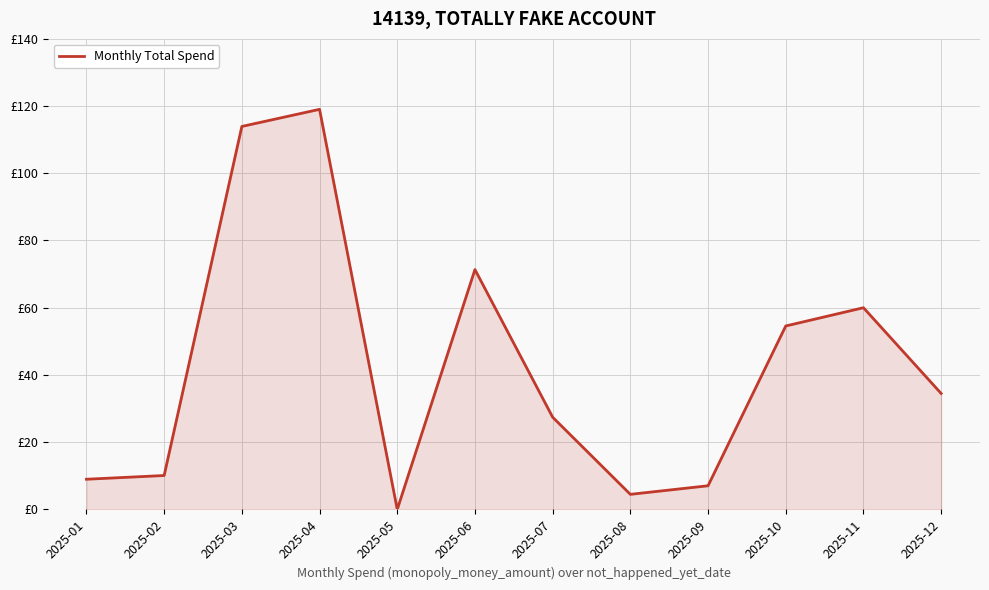

At which category does the chart reach its minimum across all series?

2025-05